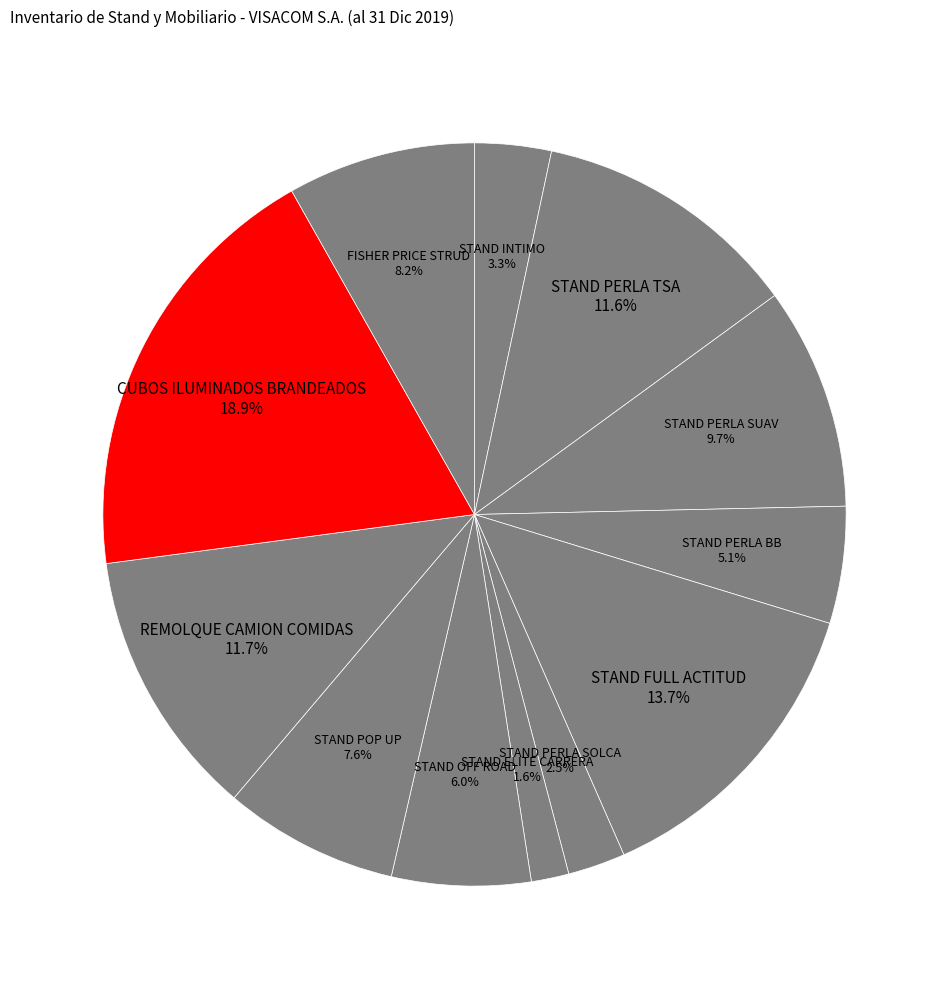

Is there a majority slice in this chart?

No